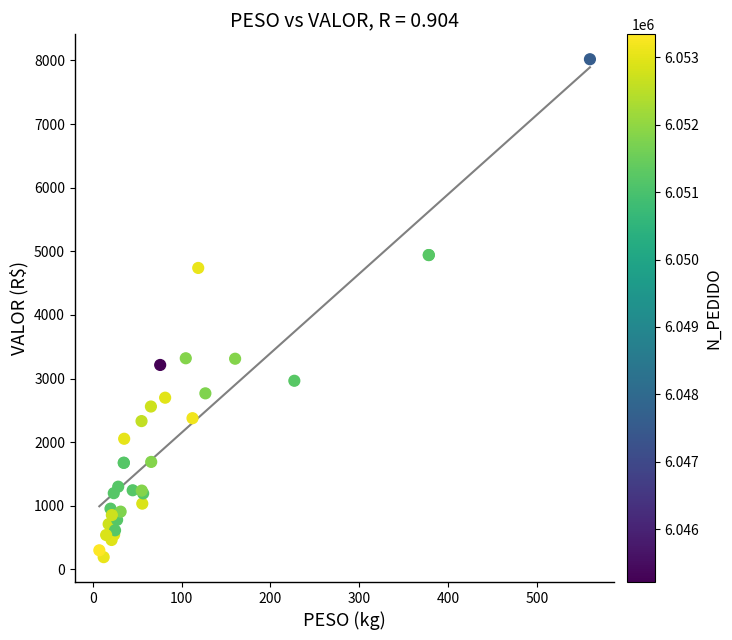

What Y value in the scatter plot is closest to 4105?

4738.0